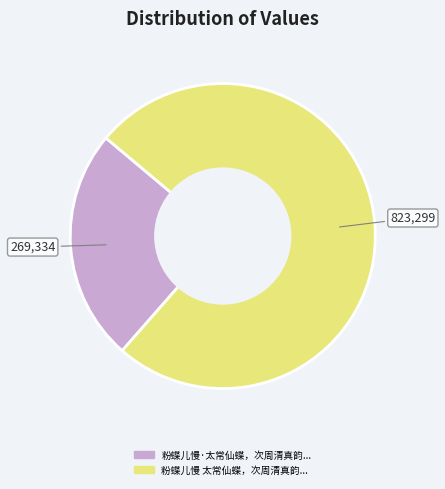

Does any single category account for the majority?

Yes